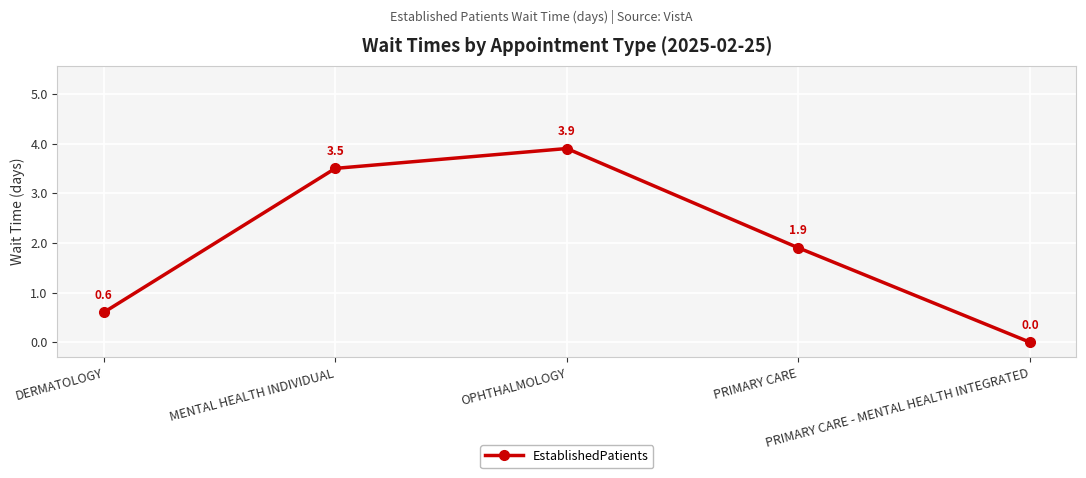

What is the change in value from MENTAL HEALTH INDIVIDUAL to PRIMARY CARE - MENTAL HEALTH INTEGRATED?

-3.5